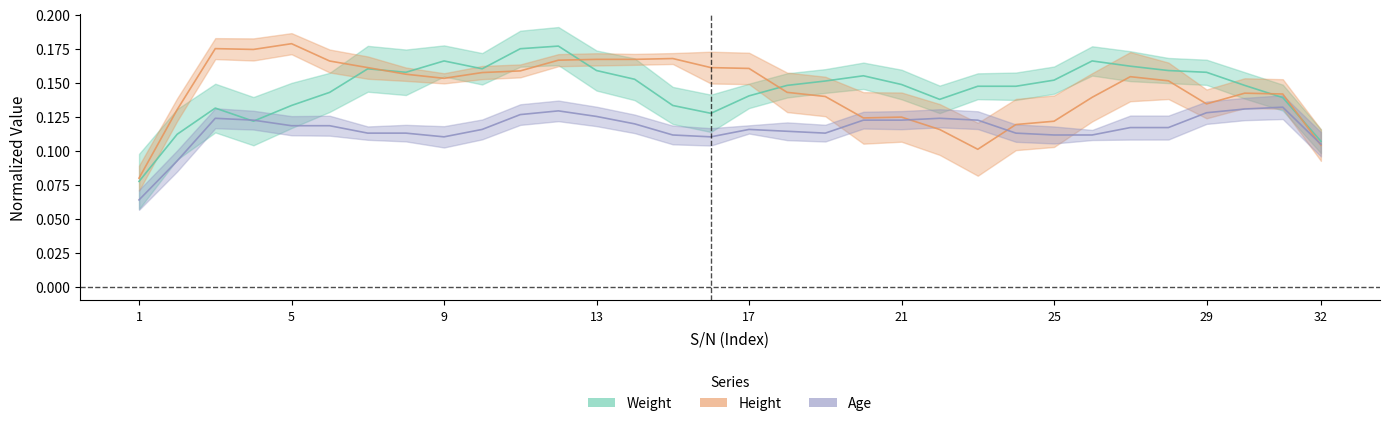

What is the average value of the Weight series?

0.1